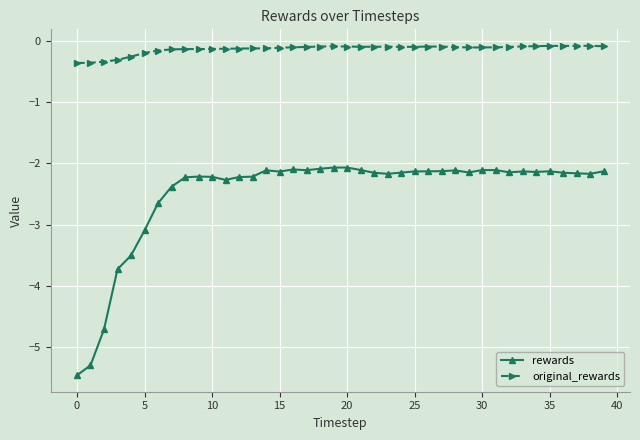

True or false: original_rewards and rewards cross at least once.

False